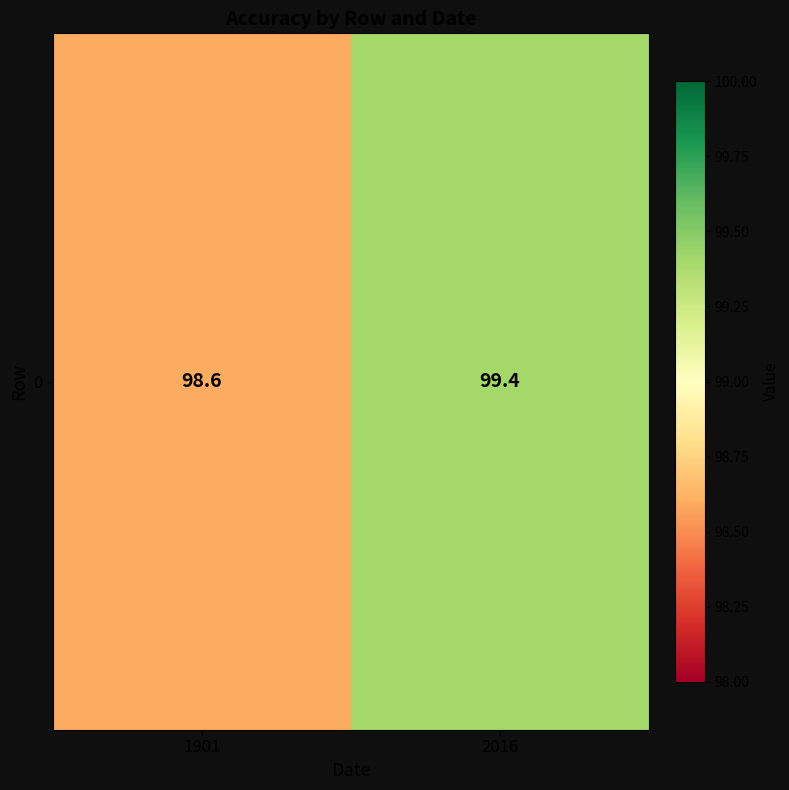

Reading left to right, transcribe all the data shown in this chart.

1901=98.6	2016=99.4